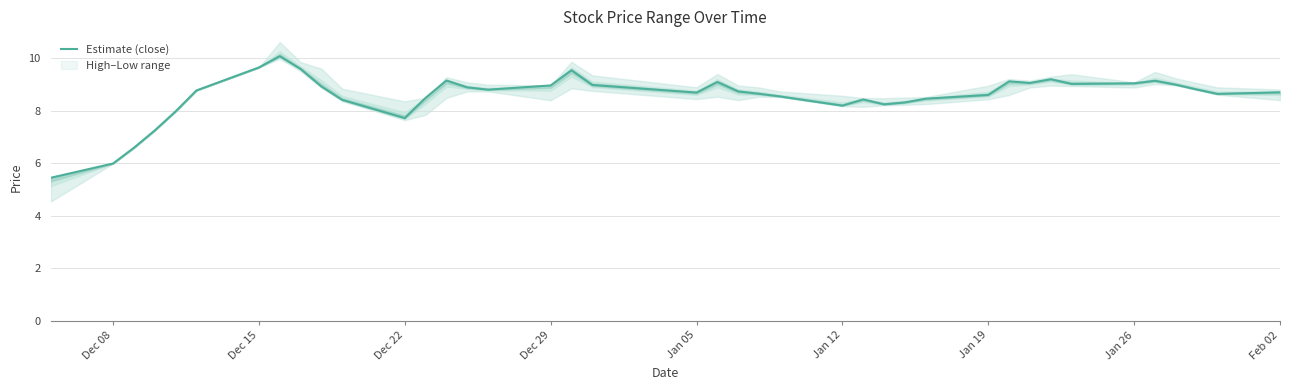

True or false: the data has more than 0 interior local peaks.

True